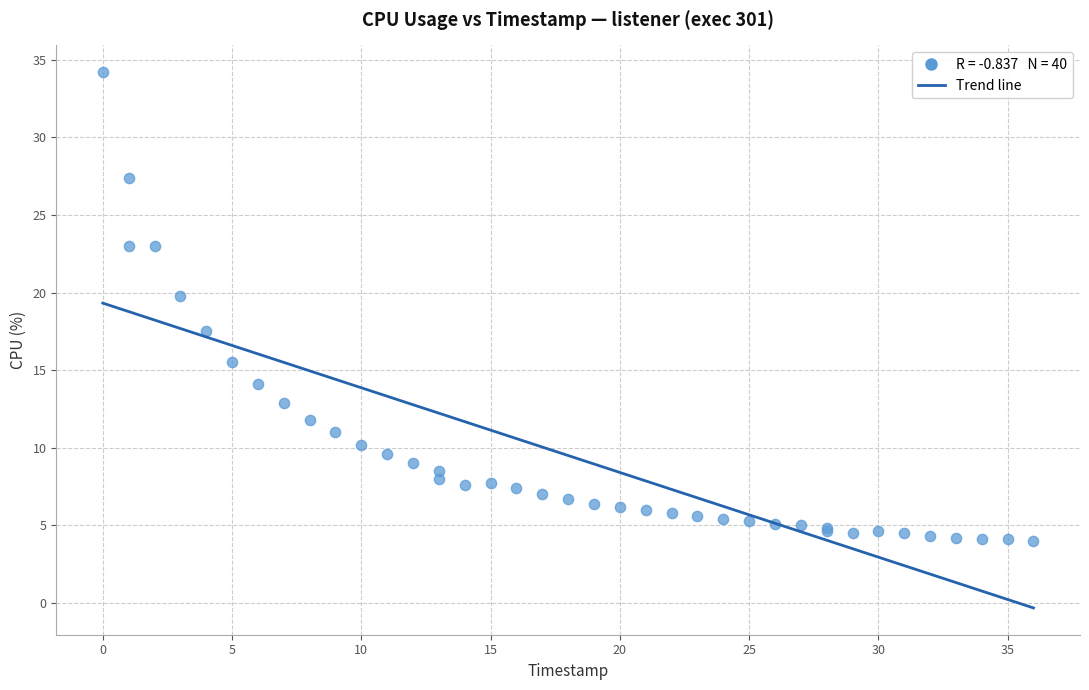

What Y value in the scatter plot is closest to 19?

19.8